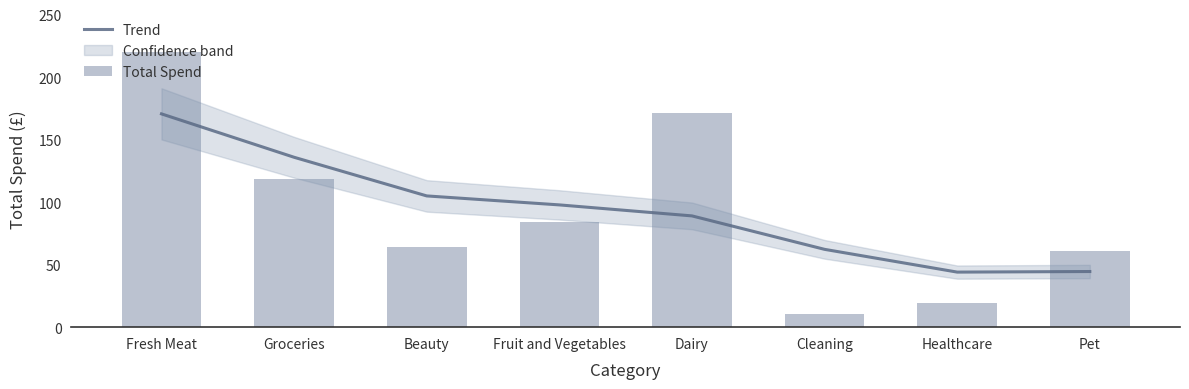

What position from the right is Dairy?

4